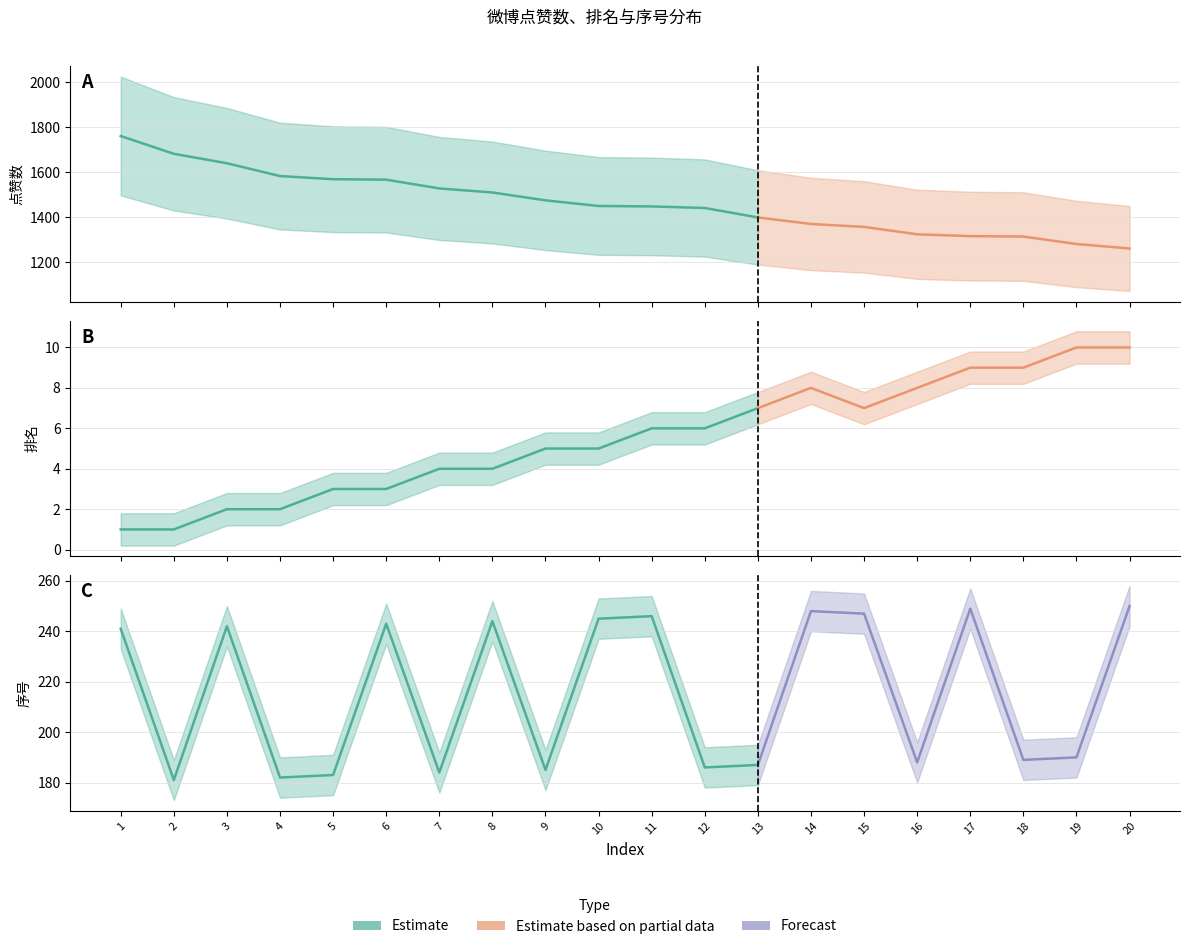

Reading left to right, transcribe all the data shown in this chart.

点赞数: 1760	1681	1639	1582	1568	1566	1527	1509	1474	1449	1447	1440	1398	1369	1356	1323	1315	1313	1280	1260
排名: 1	1	2	2	3	3	4	4	5	5	6	6	7	8	7	8	9	9	10	10
序号: 241	181	242	182	183	243	184	244	185	245	246	186	187	248	247	188	249	189	190	250